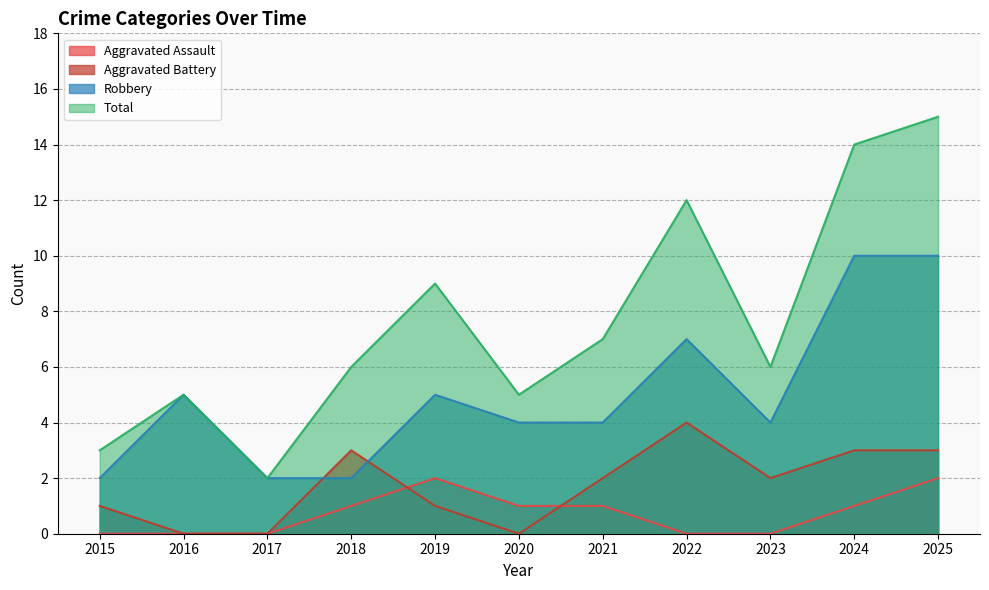

Reading right to left, transcribe all the data shown in this chart.

Aggravated Assault: 2025=2	2024=1	2023=0	2022=0	2021=1	2020=1	2019=2	2018=1	2017=0	2016=0	2015=0
Aggravated Battery: 2025=3	2024=3	2023=2	2022=4	2021=2	2020=0	2019=1	2018=3	2017=0	2016=0	2015=1
Robbery: 2025=10	2024=10	2023=4	2022=7	2021=4	2020=4	2019=5	2018=2	2017=2	2016=5	2015=2
Total: 2025=15	2024=14	2023=6	2022=12	2021=7	2020=5	2019=9	2018=6	2017=2	2016=5	2015=3